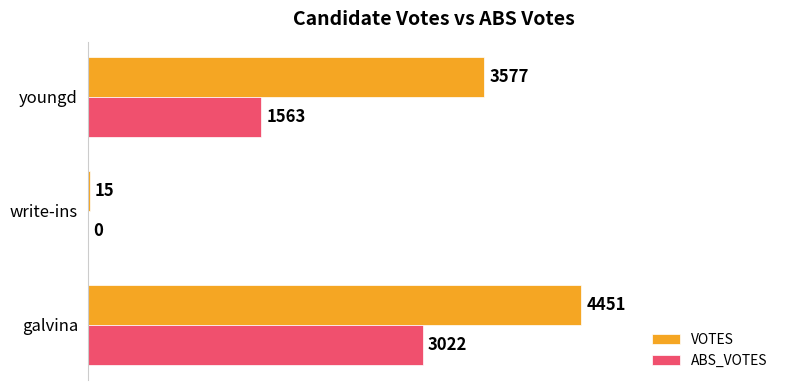

What is the sum of the VOTES values at youngd and galvina?

8028